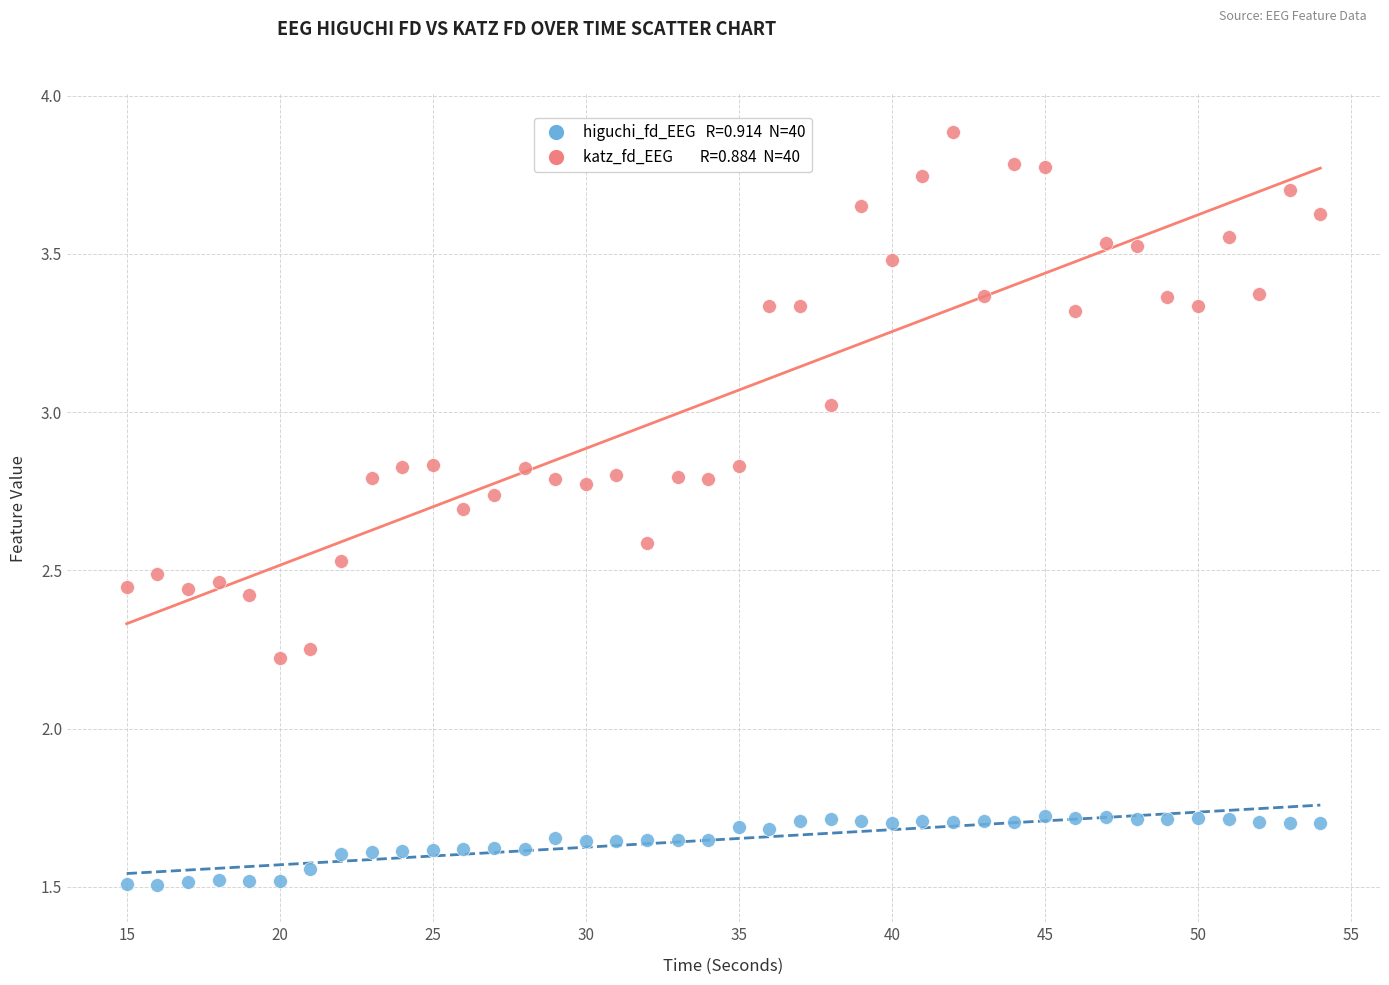

Across all data points, what is the range of X values (max minus min)?

39.0